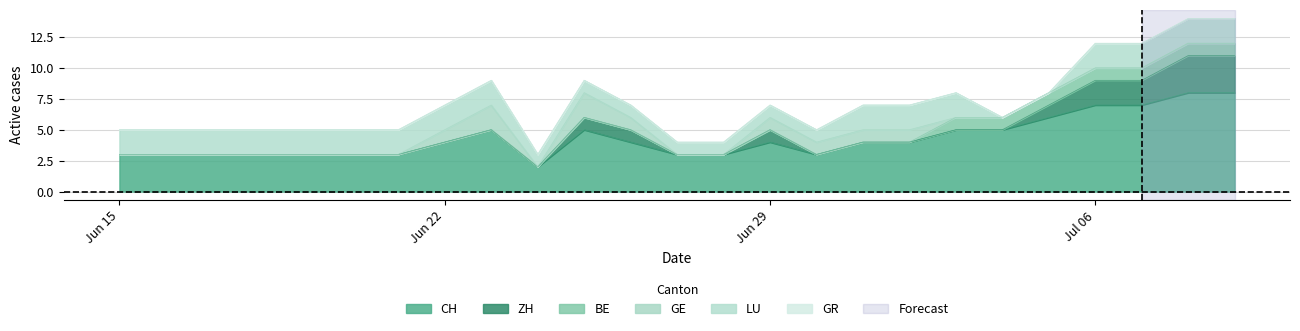

How many GE values are between 0 and 1?

23